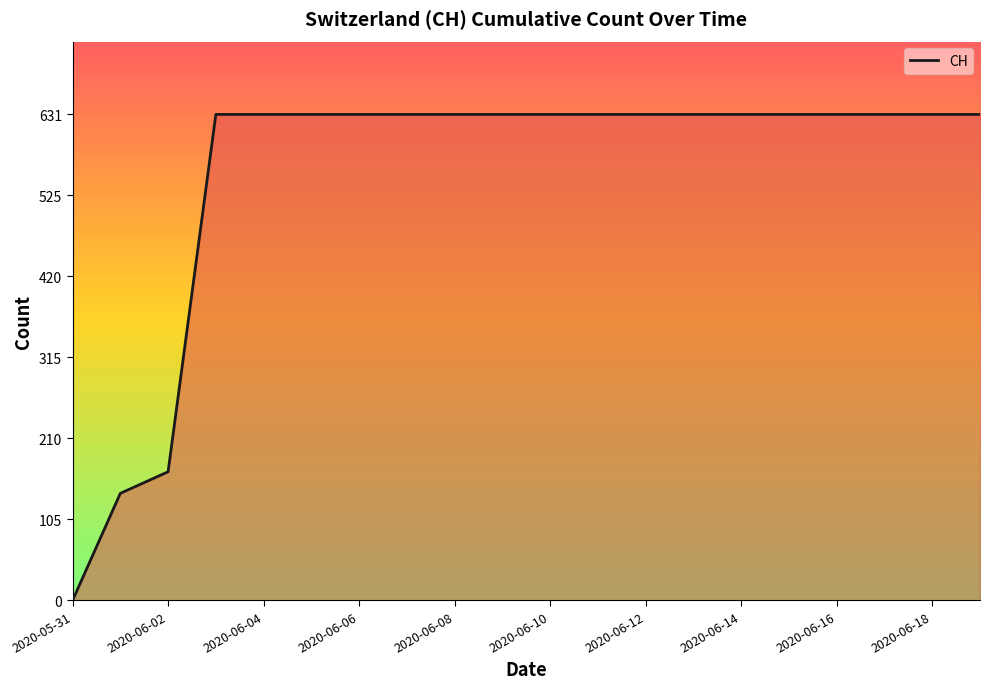

What is the difference between the maximum and minimum values?

631